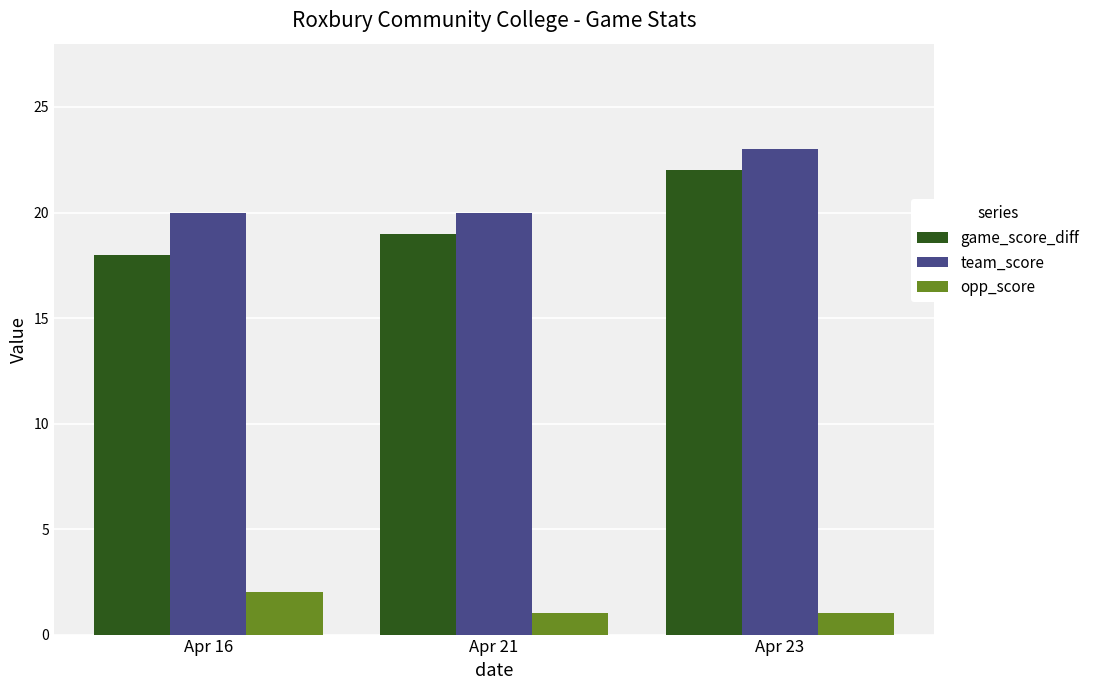

What are all the series names shown in the legend?

game_score_diff, team_score, opp_score